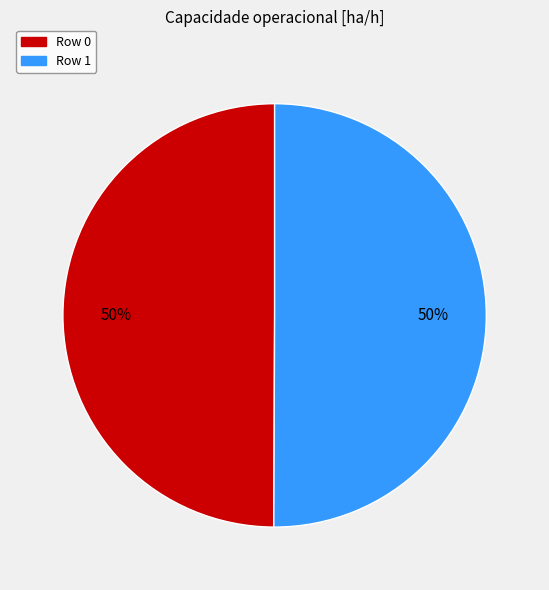

What is the ratio of the value at Row 0 to the value at Row 1?

1.0